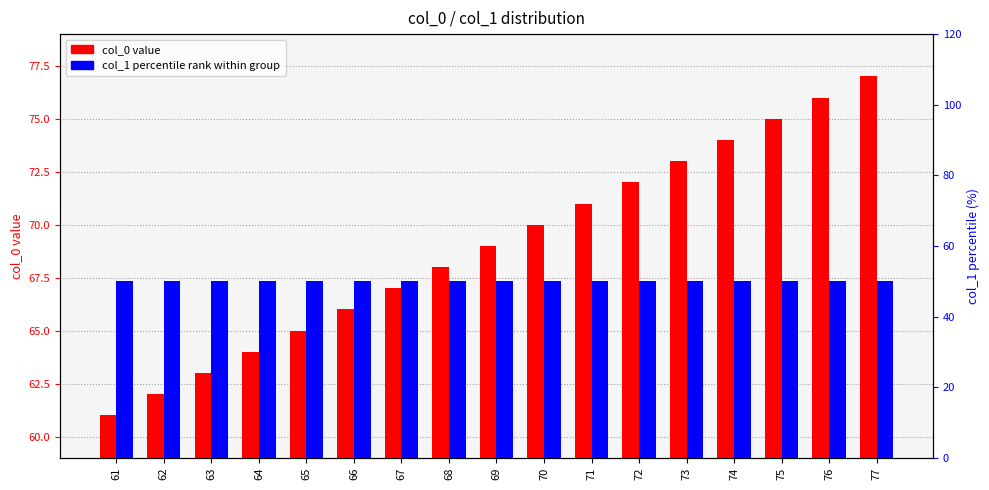

How many data points in col_0 value are less than 69?

8